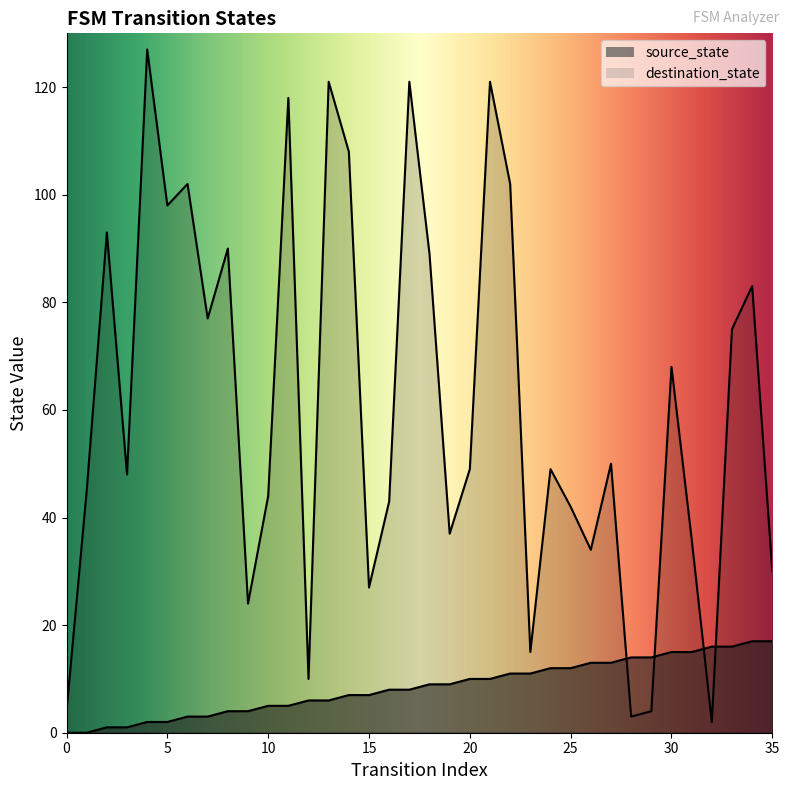

List the series in order of their peak value, highest first.

destination_state, source_state